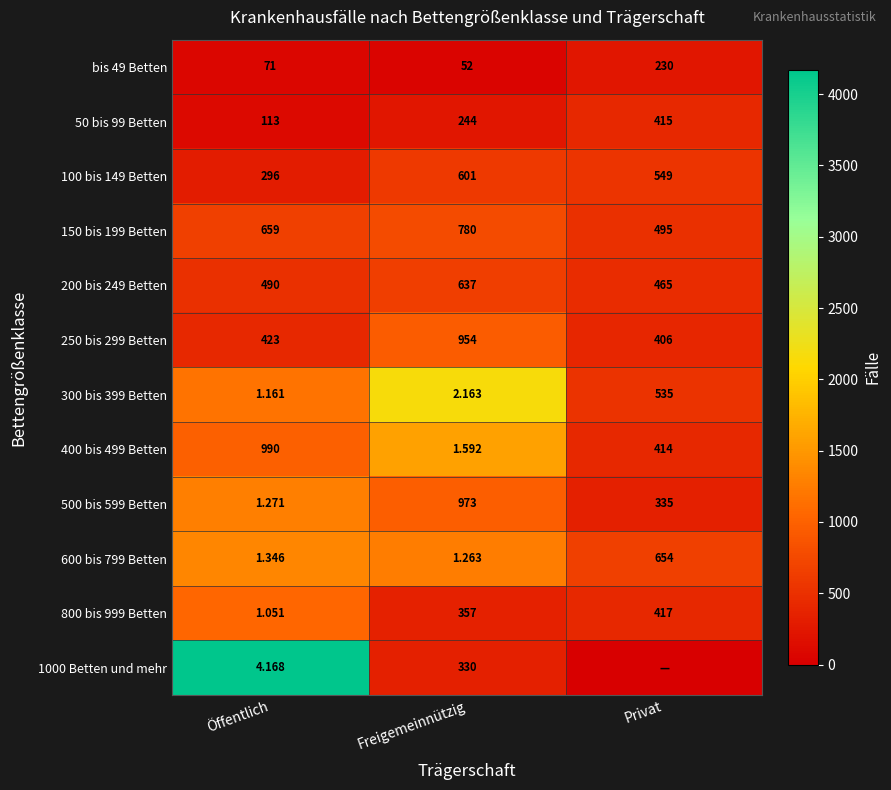

Which category has the lowest value in the 50 bis 99 Betten series?

Öffentlich